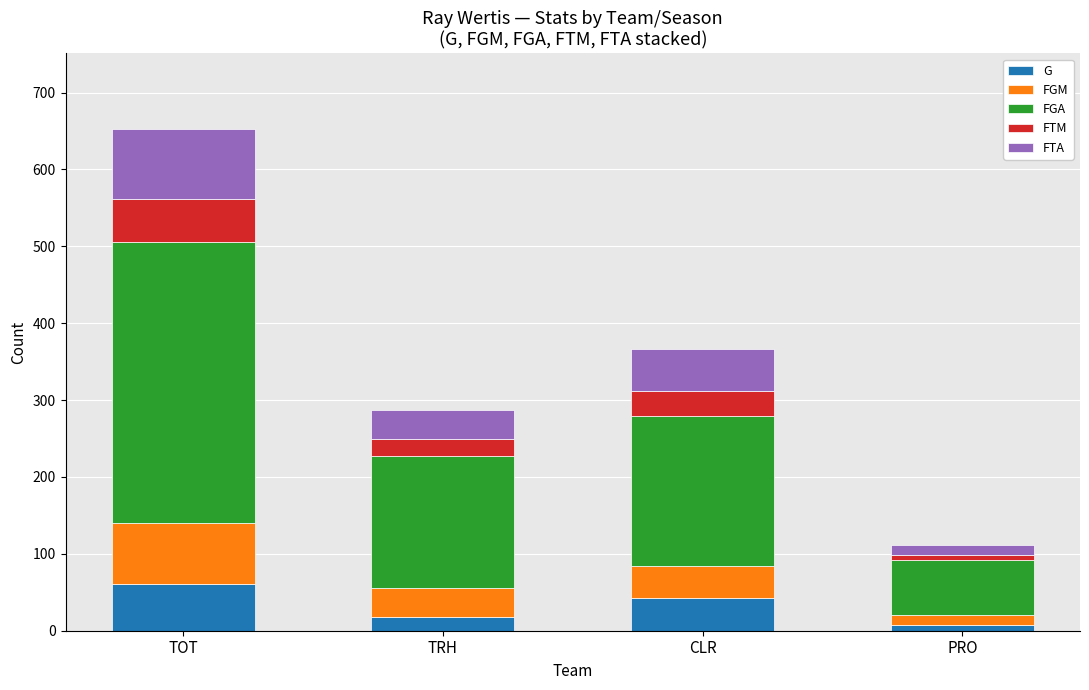

What is the difference between the second highest and minimum values in the G series?

36